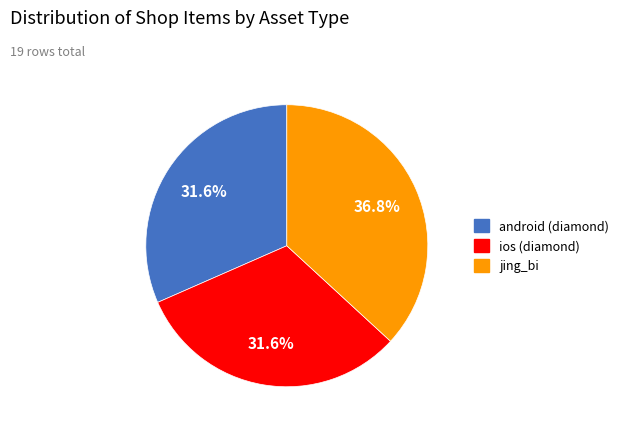

To the nearest percent, what is the combined percentage of android (diamond) and ios (diamond)?

63%